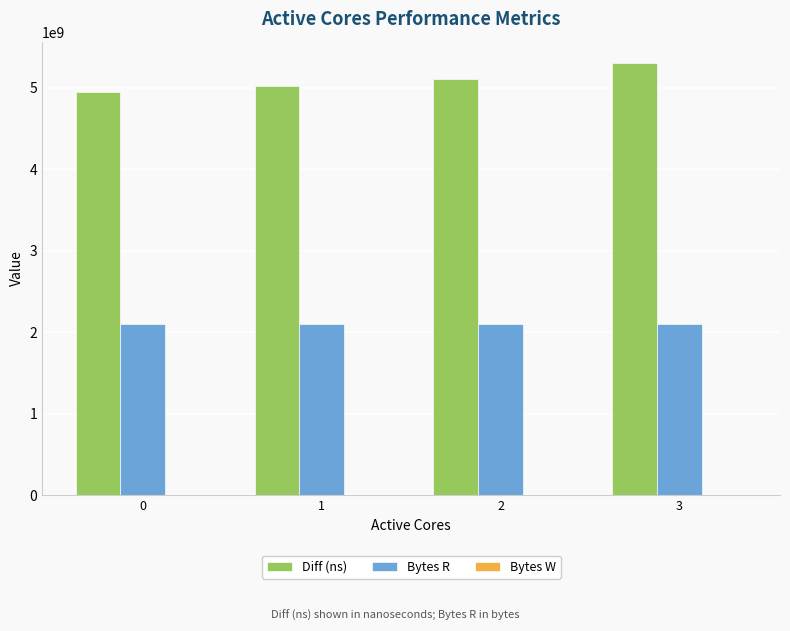

How many data points in Diff (ns) are less than 5110476794?

2